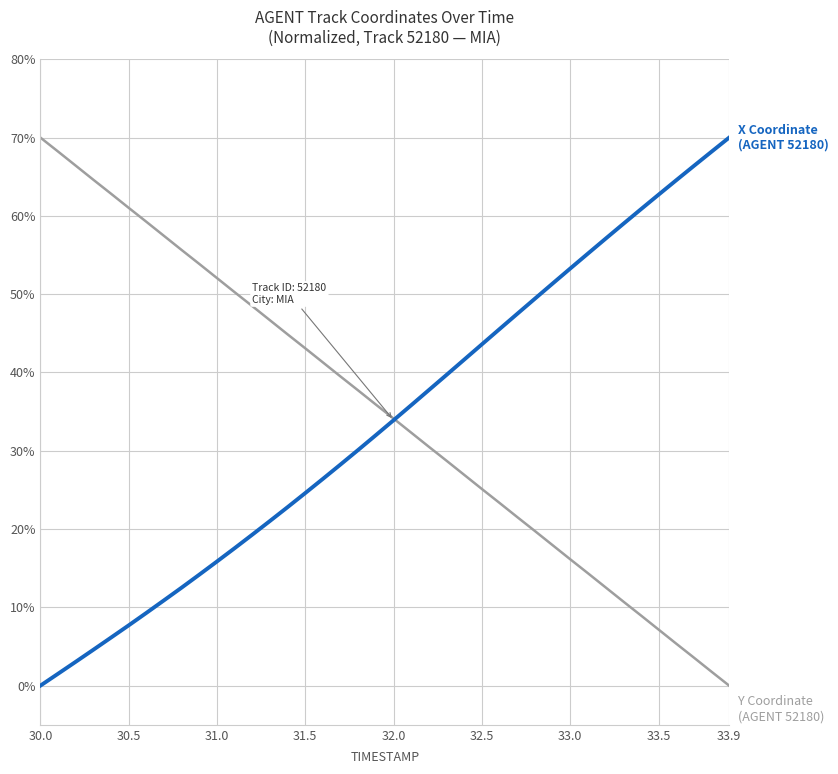

What is the maximum value shown in the chart?

70.0